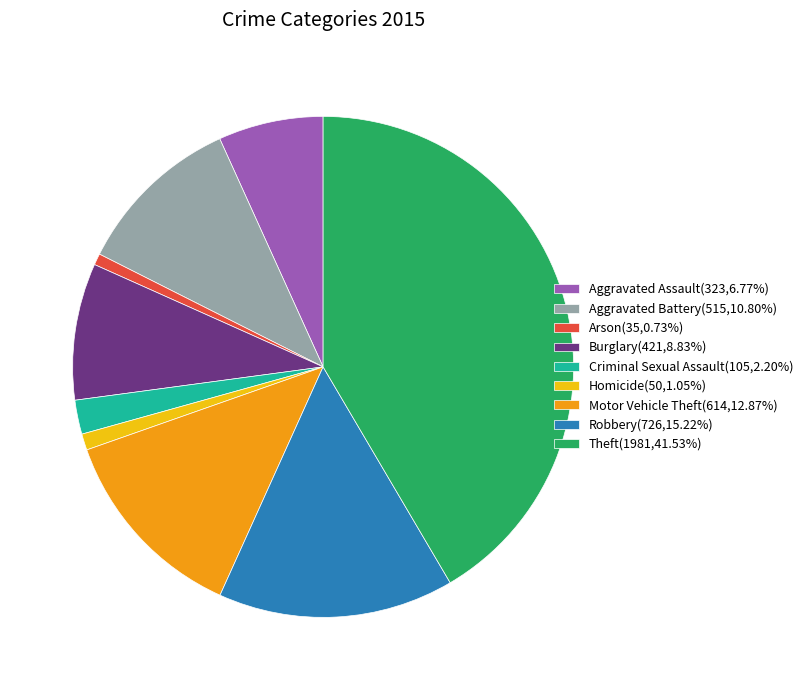

What is the ratio of the value at Aggravated Assault(323,6.77%) to the value at Robbery(726,15.22%)?

0.4